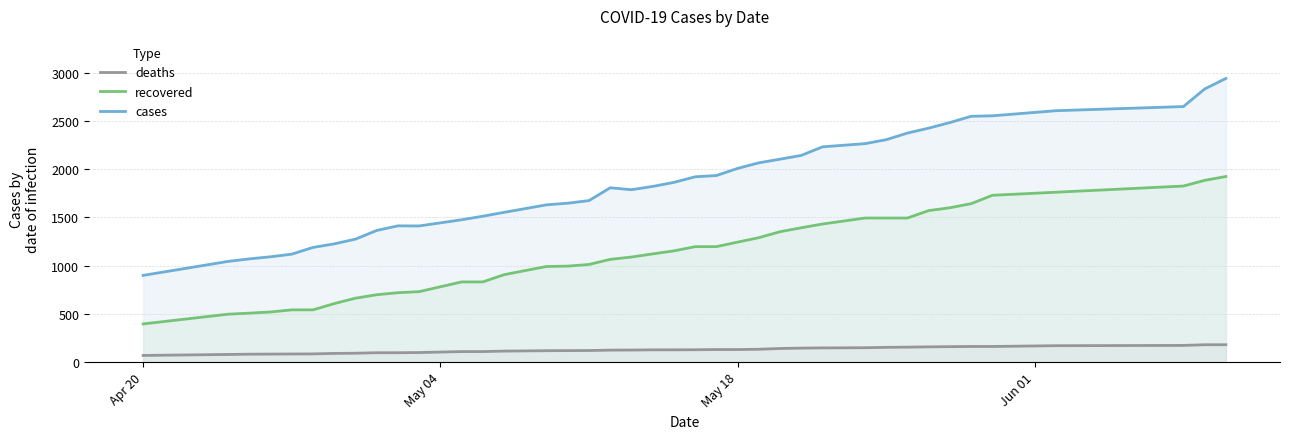

True or false: recovered and cases cross at least once.

False